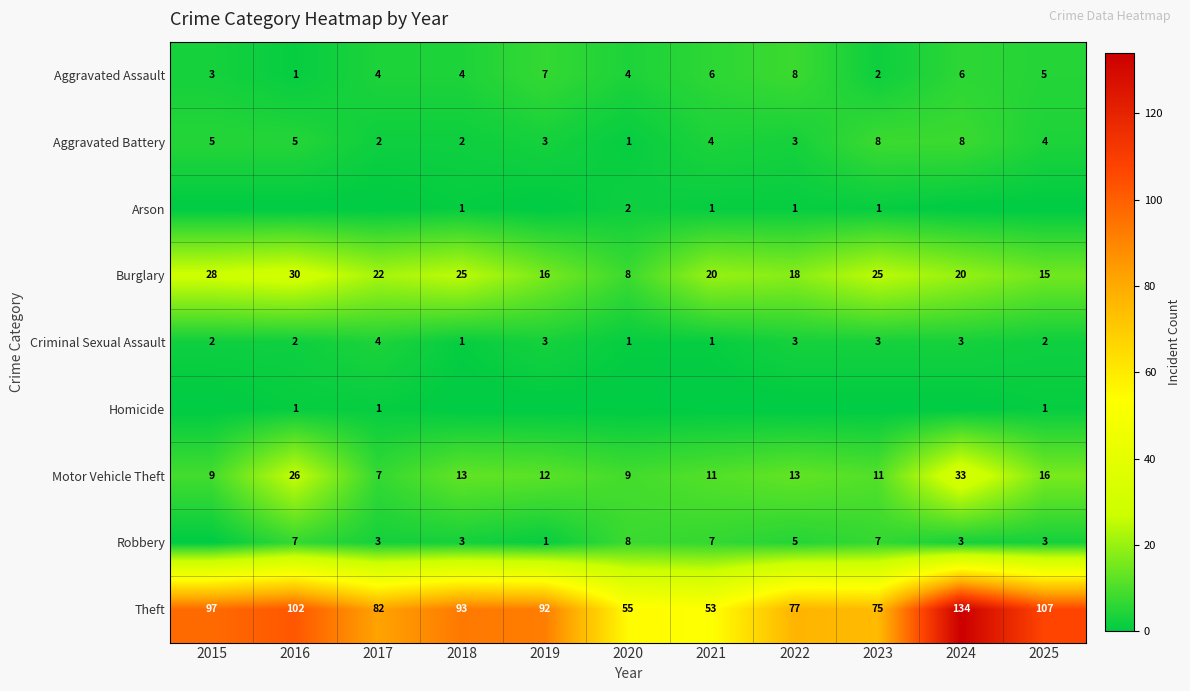

How many data points in Theft are less than 92?

5